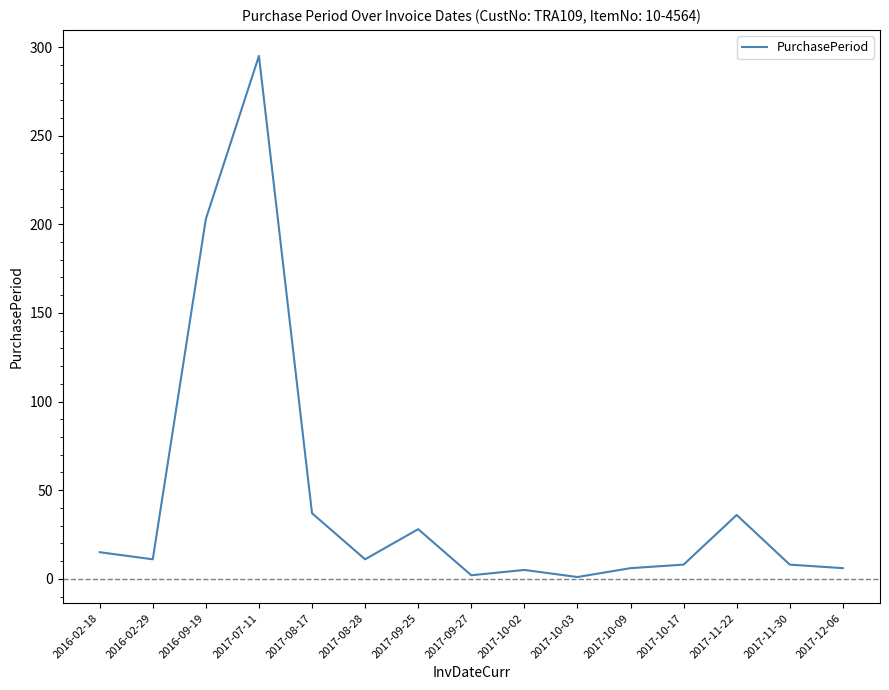

What is the maximum value shown in the chart?

295